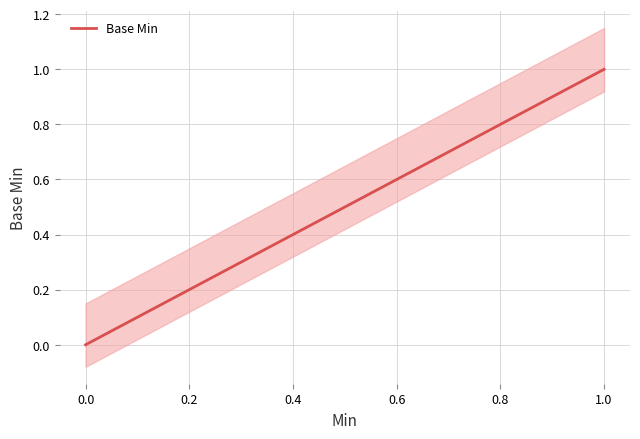

Does the chart have visible grid lines?

Yes